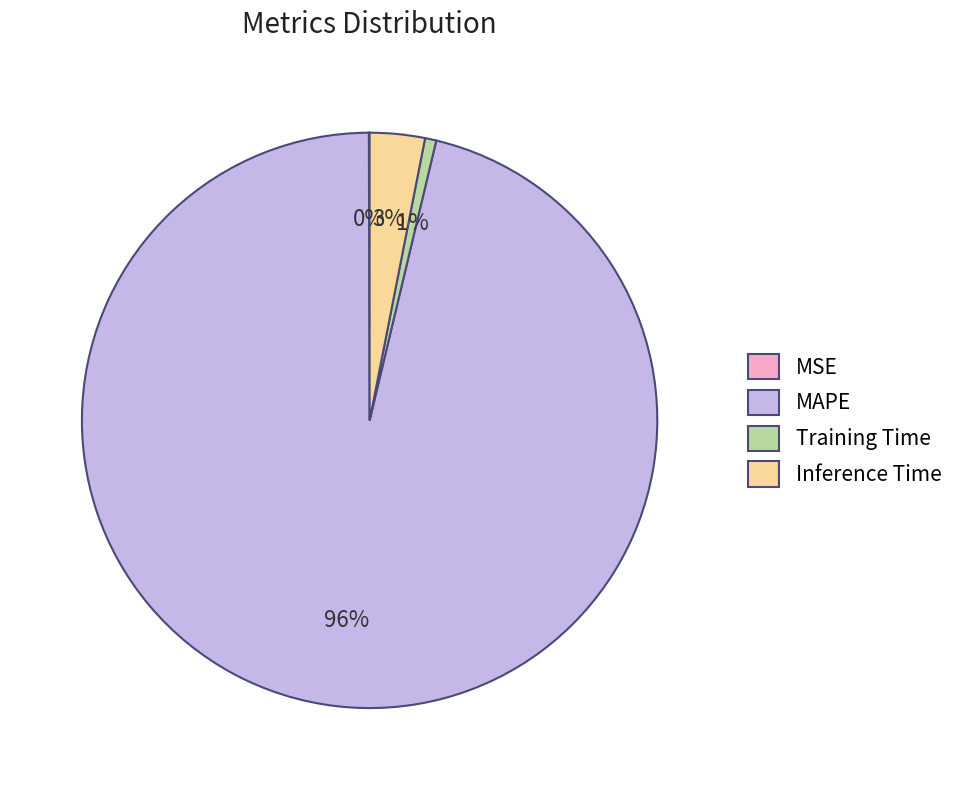

To the nearest percent, what is the average slice percentage?

25%